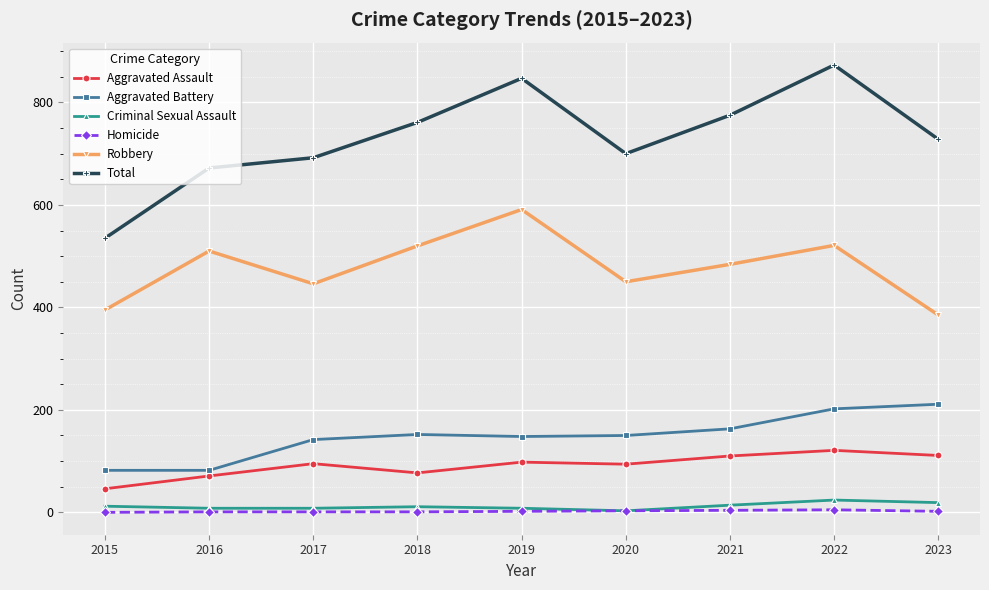

What is the maximum value for Total?

873